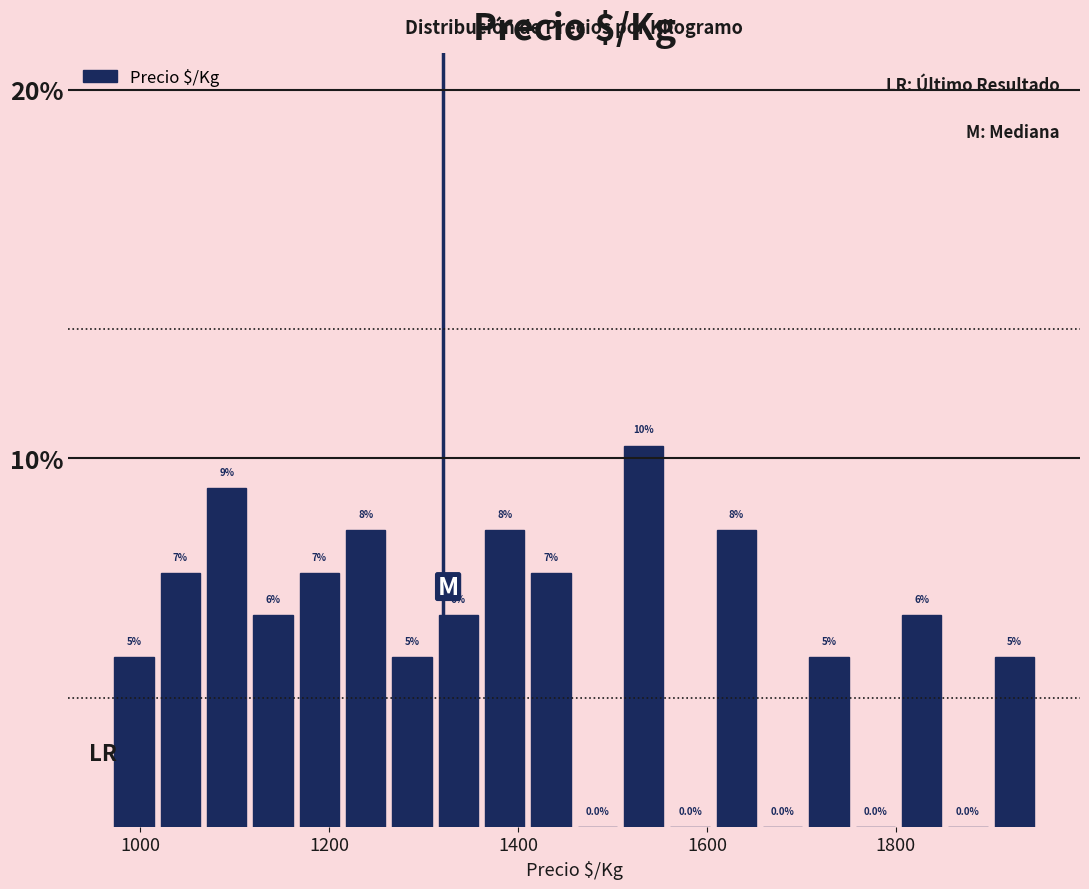

Read against the x-axis, roughly where is the centre of the tallest bar?

1540